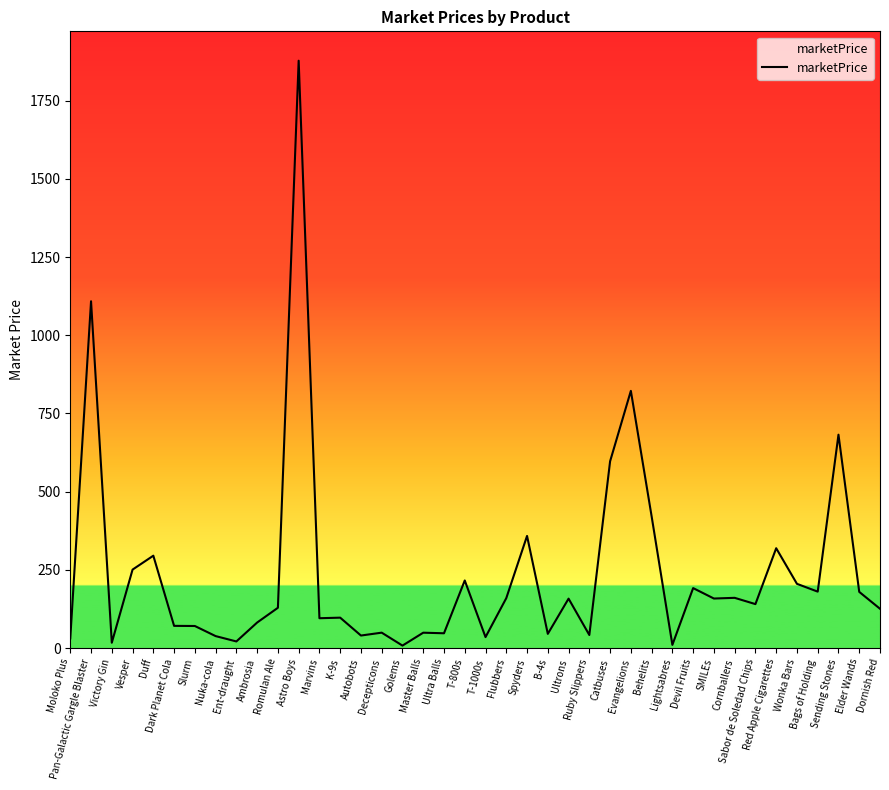

True or false: the data has more than 0 interior local peaks.

True